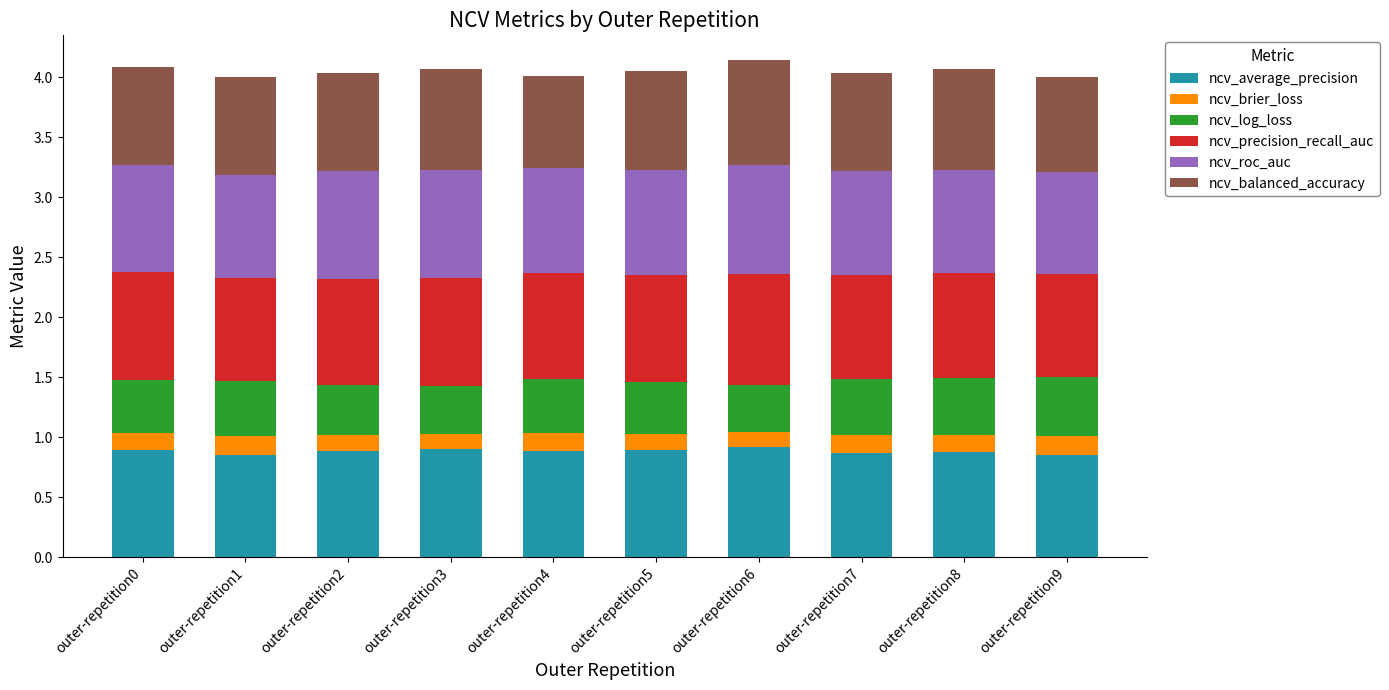

What is the total value across all series at outer-repetition9?

4.0